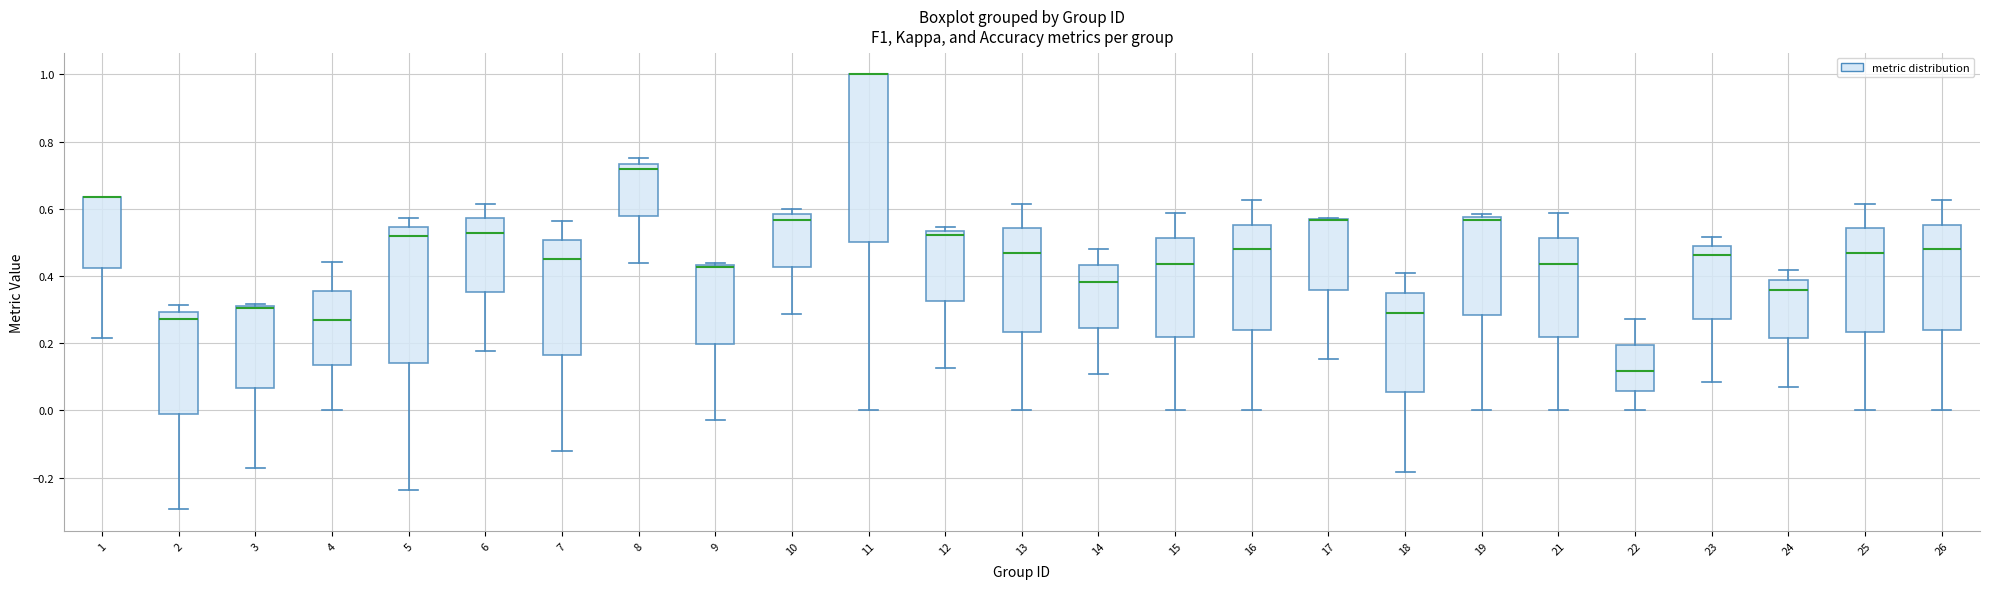

Where does the upper whisker of the box at x = 6 end on the y-axis? The values are not printed on the chart, so give them approximately, as read against the axis.

0.62